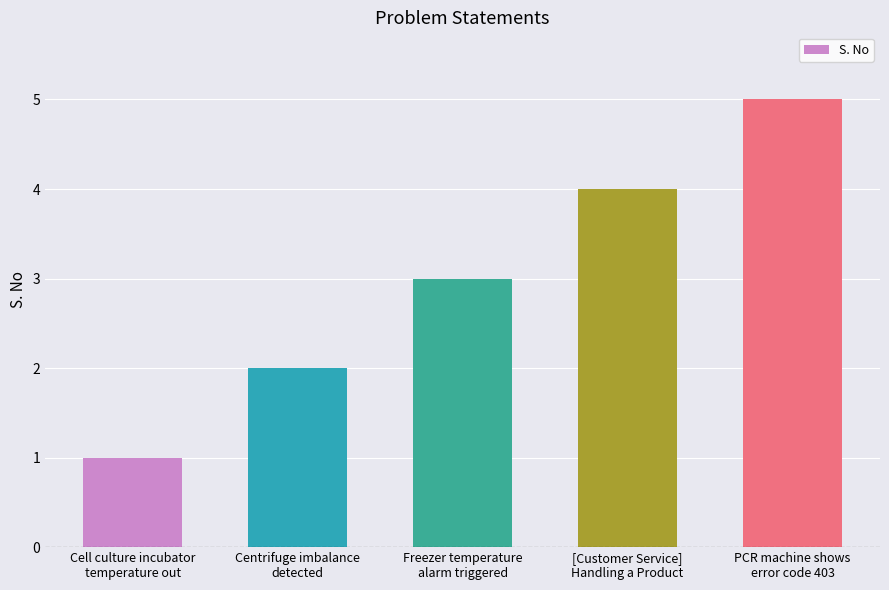

What is the difference between the maximum and minimum values?

4